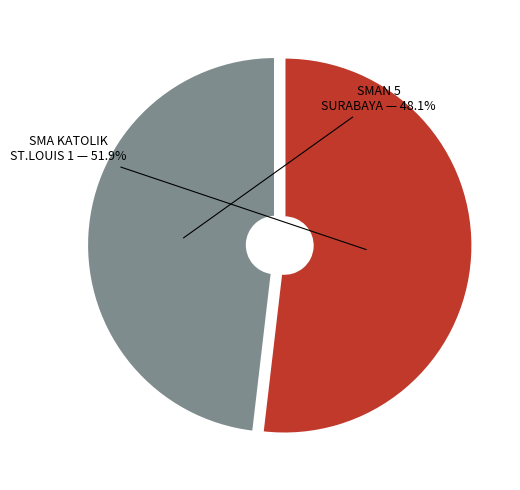

To the nearest percent, what is the difference between the largest and smallest slice percentages?

4%